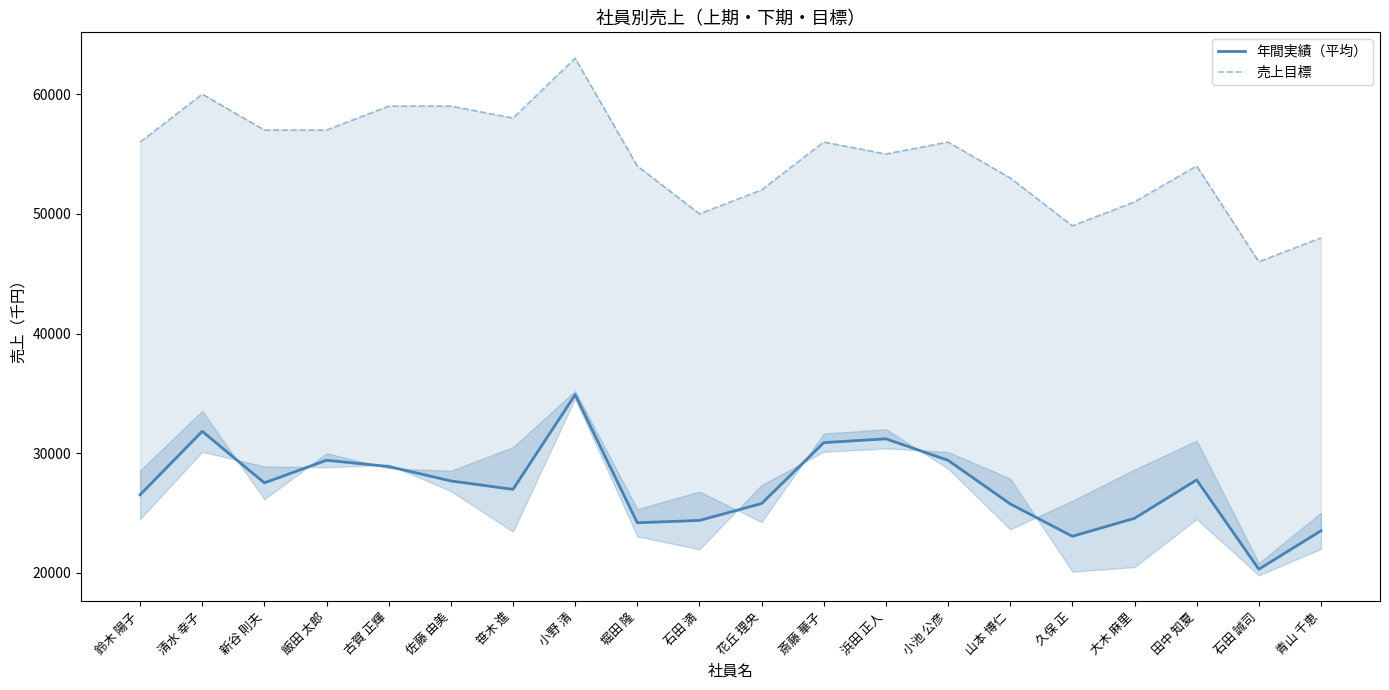

At how many categories does at least one series exceed 52646?

14